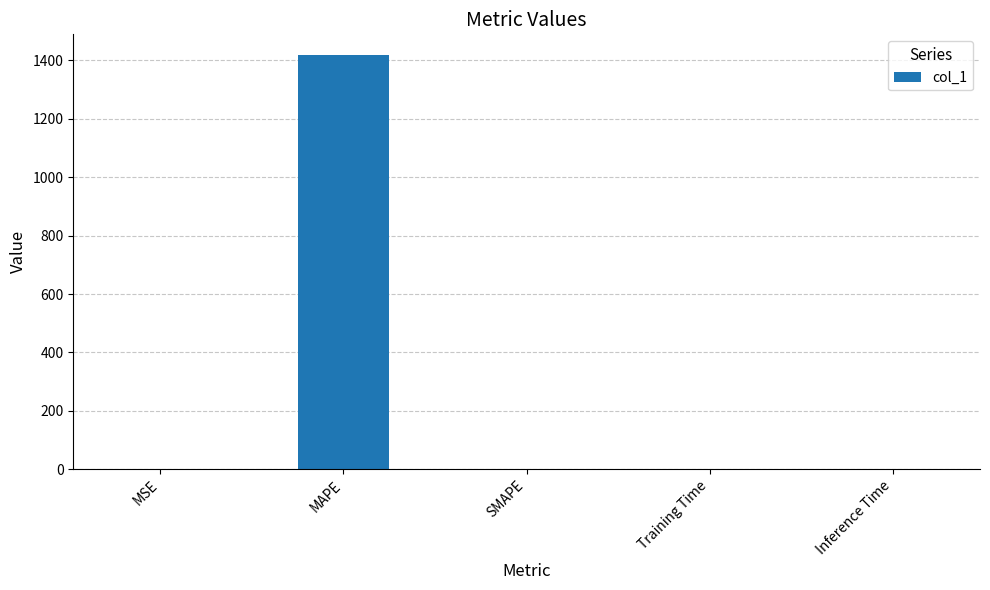

The chart shows a value of -826.1 at SMAPE. True or false?

False